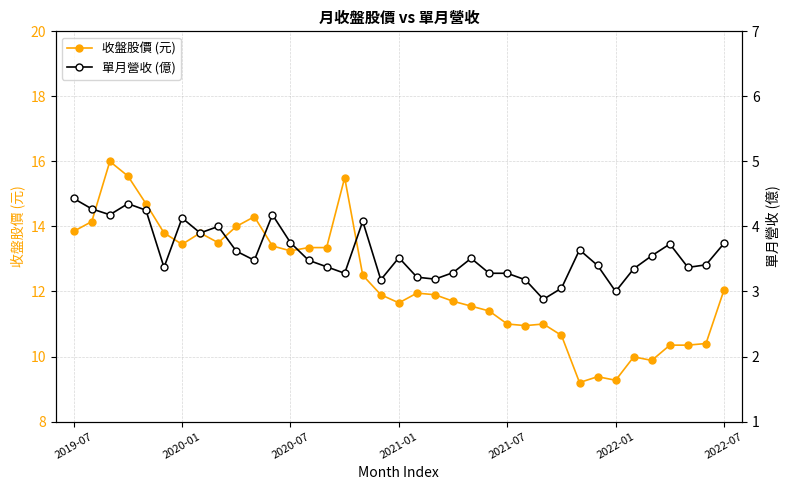

True or false: 收盤股價 (元) has more than 1 points higher than both neighbors.

True